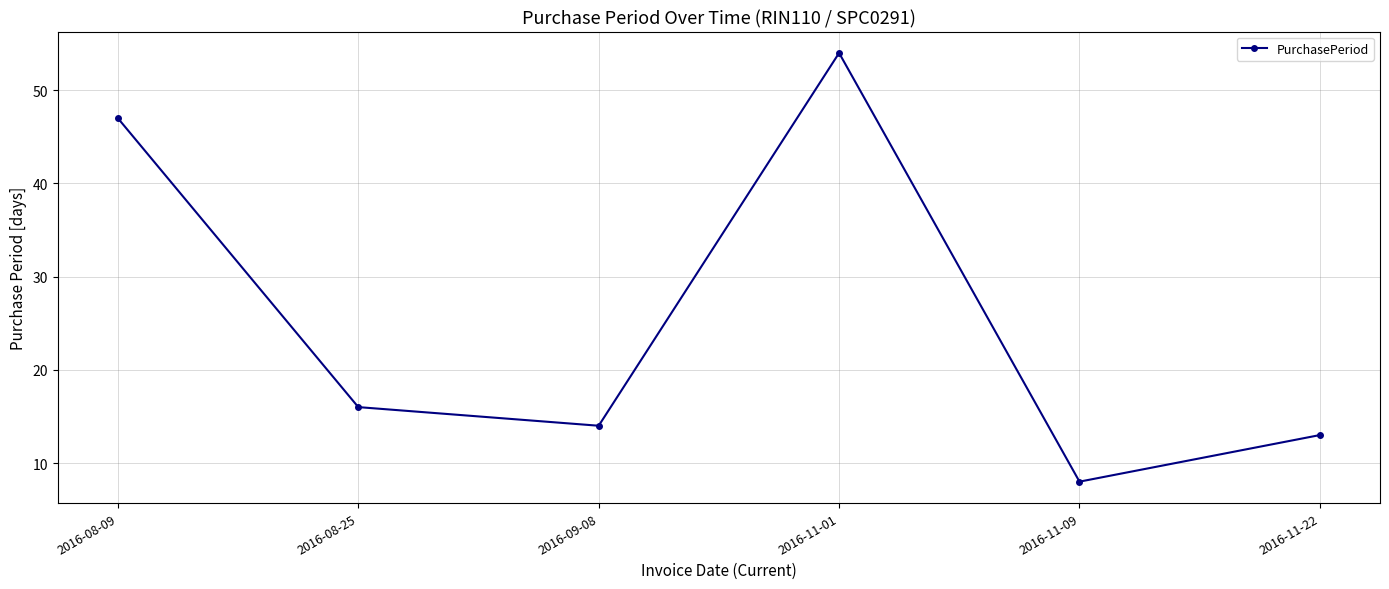

What is the maximum value shown in the chart?

54